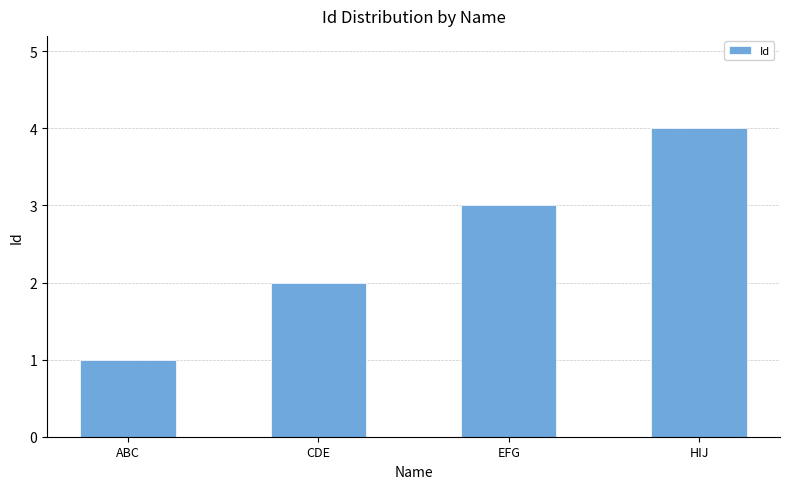

The chart shows a value of 1 at EFG. True or false?

False